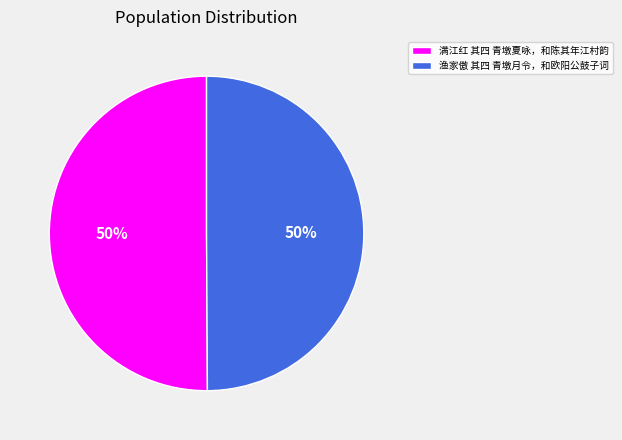

Is the sum of 渔家傲 其四 青墩月令，和欧阳公鼓子词 and 满江红 其四 青墩夏咏，和陈其年江村韵 greater than half?

Yes